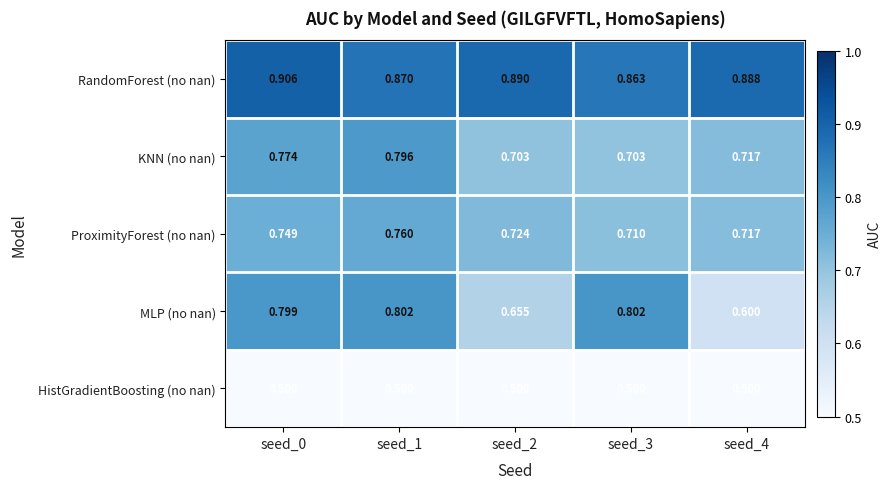

Is the value of ProximityForest (no nan) at seed_2 greater than the value of HistGradientBoosting (no nan) at seed_0?

Yes